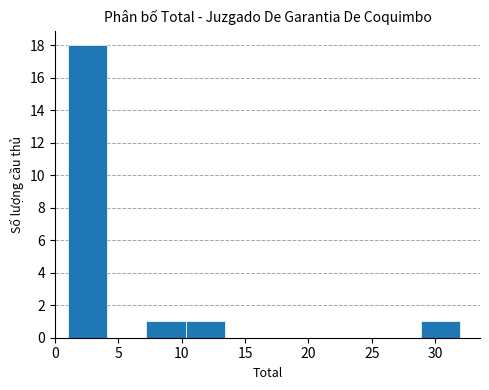

Reading left to right, transcribe this chart: for each bar, give the range it covers on the x-axis and its height. Neither the bar edges nor the heights are printed on the chart, so give them approximately, as read against the axes.

1.0 to 4.1: 18
4.1 to 7.2: 0
7.2 to 10.3: 1
10.3 to 13.4: 1
13.4 to 16.5: 0
16.5 to 19.6: 0
19.6 to 22.7: 0
22.7 to 25.8: 0
25.8 to 28.9: 0
28.9 to 32.0: 1